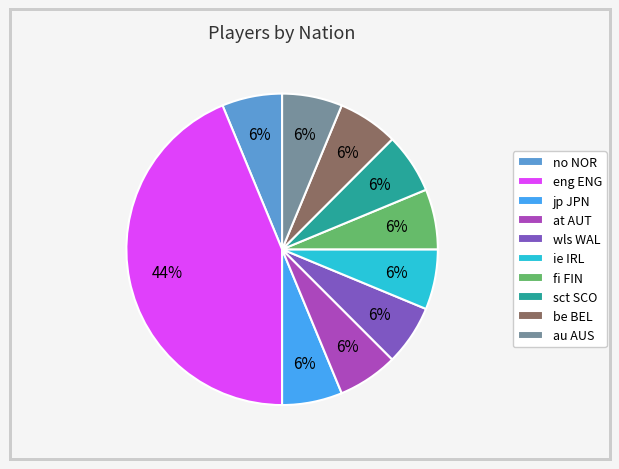

Approximately how many times larger is the value at jp JPN compared to ie IRL?

1.0